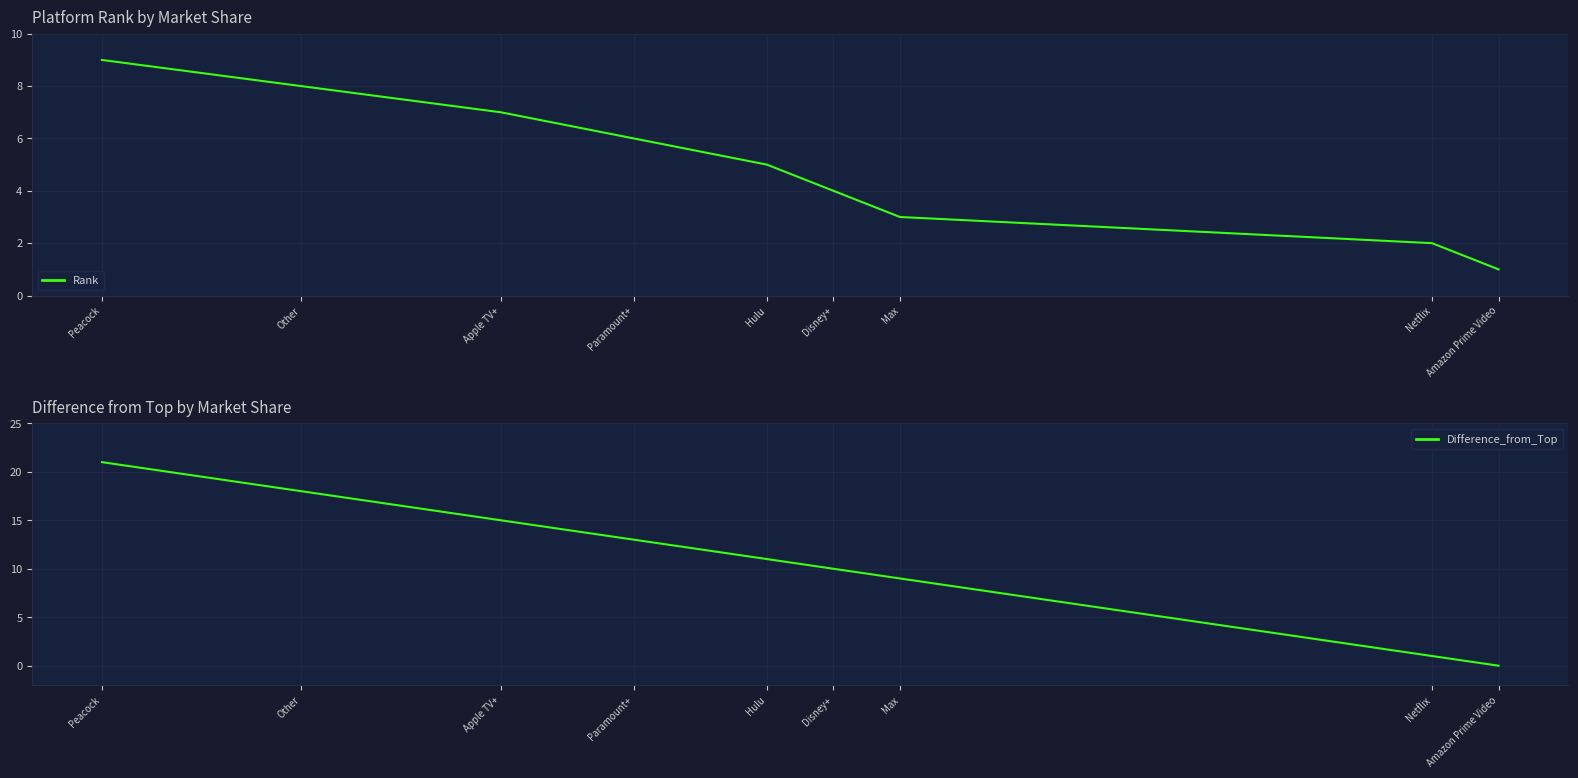

True or false: Rank and Difference_from_Top cross at least once.

True